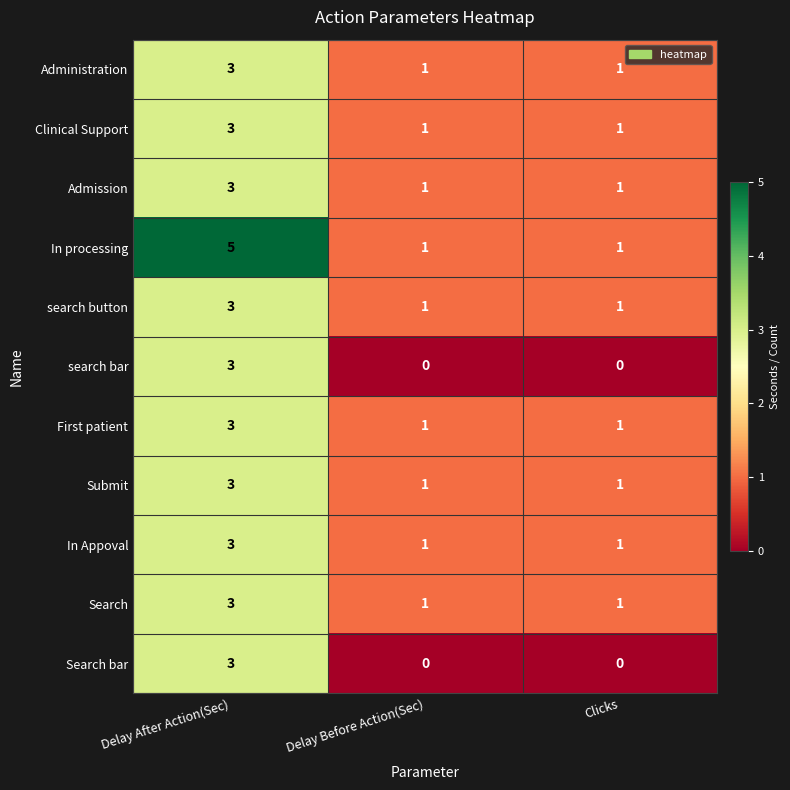

What is the total value across all series at Clicks?

9